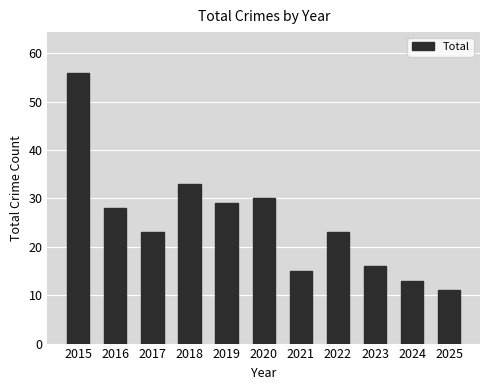

Which category has the lowest value across all series?

2025